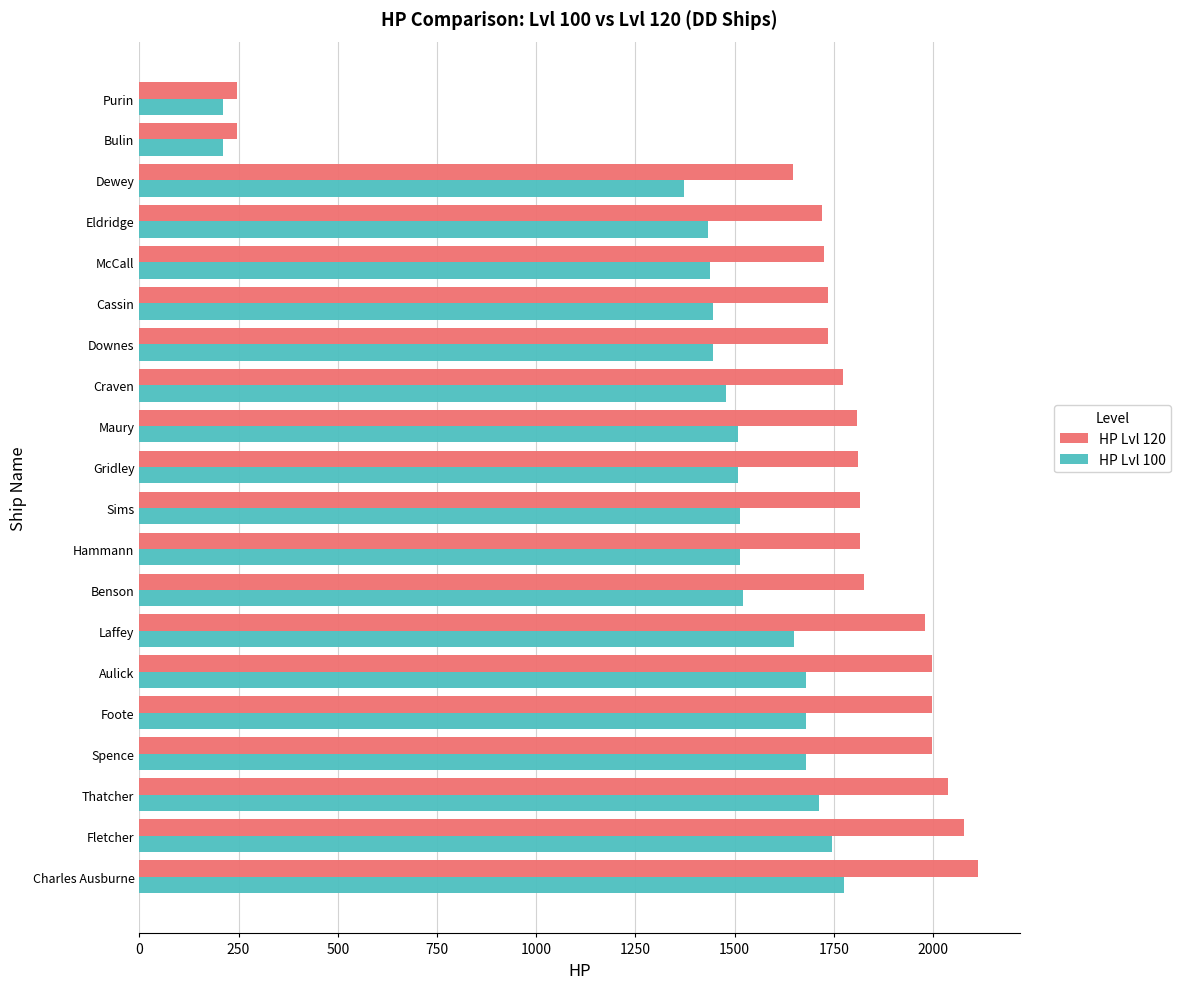

What are all the series names shown in the legend?

HP Lvl 120, HP Lvl 100